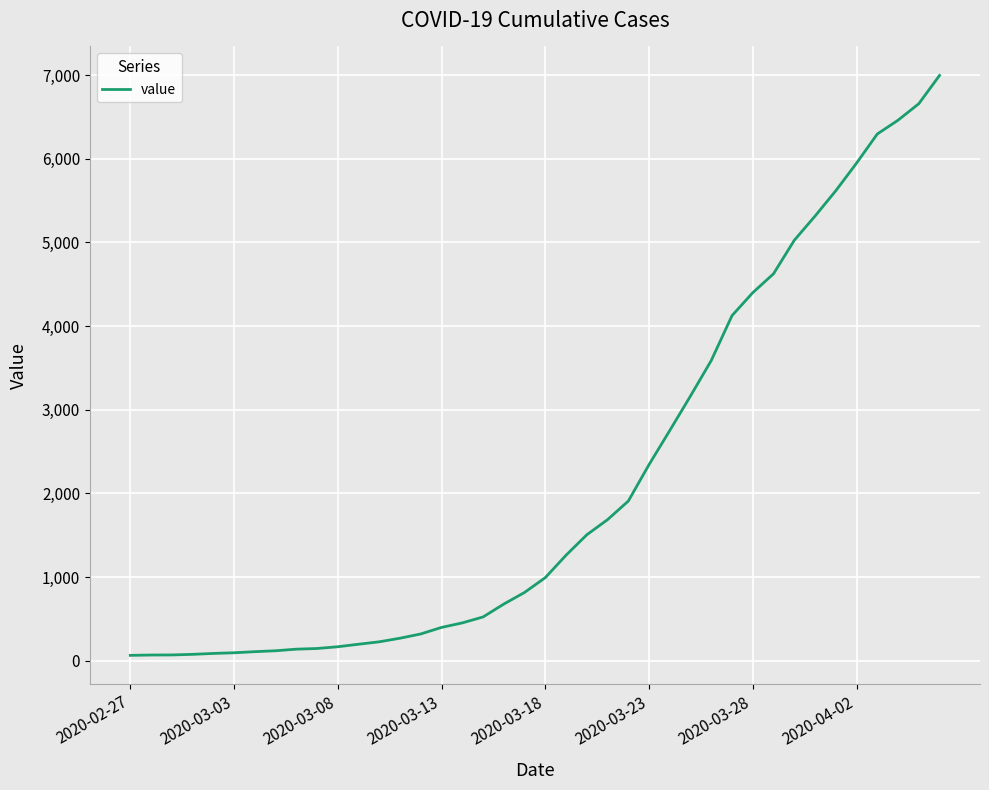

What is the maximum value shown in the chart?

6995